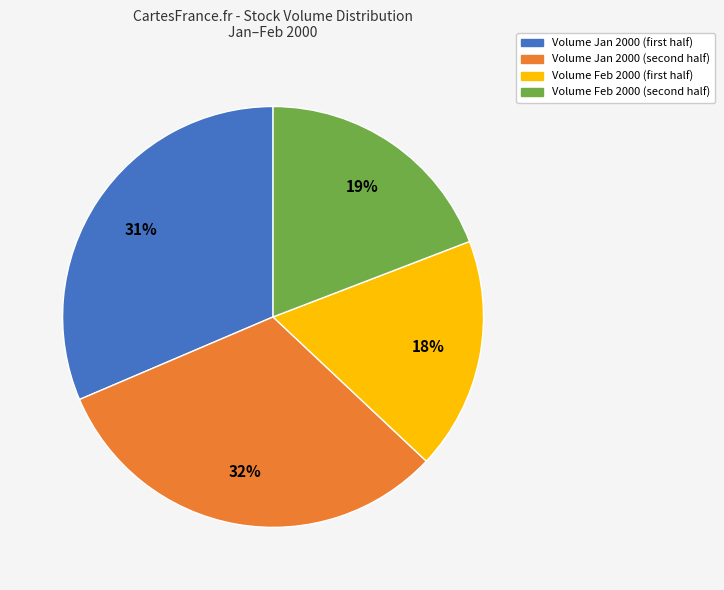

Is there any slice that represents more than half of the pie?

No